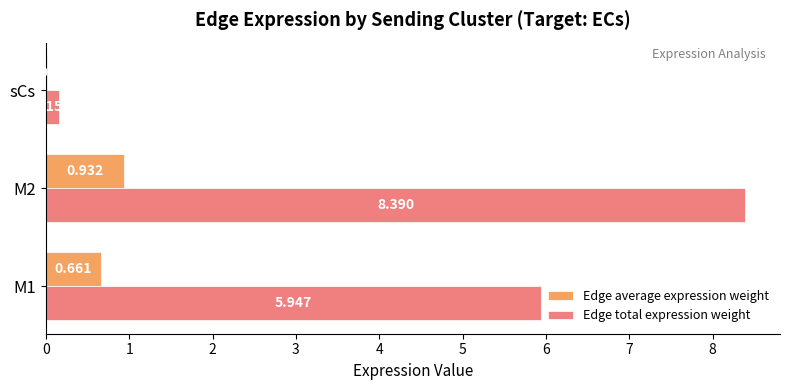

What are all the series names shown in the legend?

Edge average expression weight, Edge total expression weight